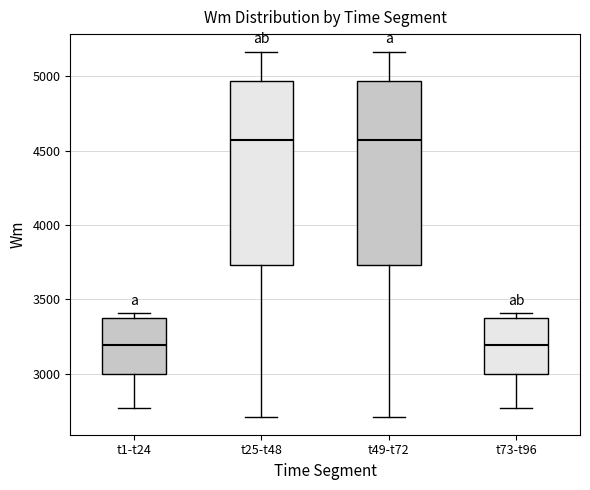

Reading left to right, transcribe this box plot: for each box, give where its median line is, the range the box spans, and where its two whiskers end, as read against the y-axis. The values are not printed on the chart, so give them approximately, as read against the axis.

t1-t24: median 3200, box 3000 to 3400, whiskers 2750 to 3400 (just above the box's upper edge)
t25-t48: median 4550, box 3750 to 4950, whiskers 2700 to 5150
t49-t72: median 4550, box 3750 to 4950, whiskers 2700 to 5150
t73-t96: median 3200, box 3000 to 3400, whiskers 2750 to 3400 (just above the box's upper edge)